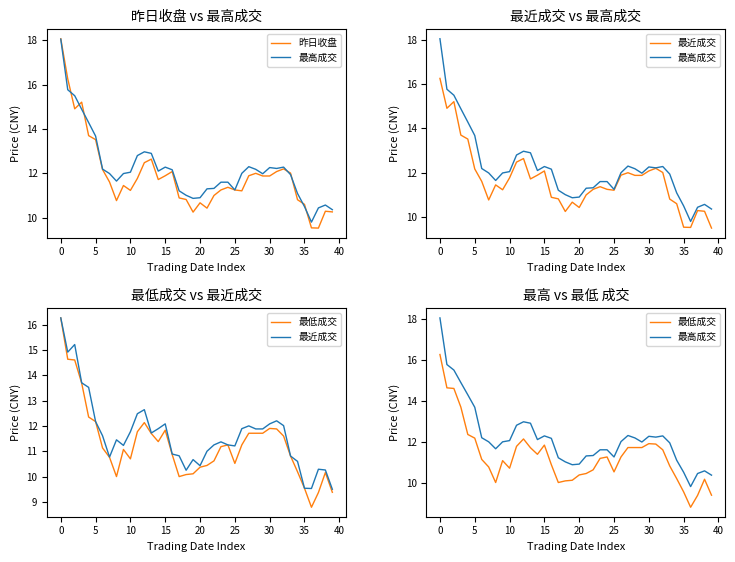

What is the difference between the second highest and second lowest values in the 最近成交 series?

5.7